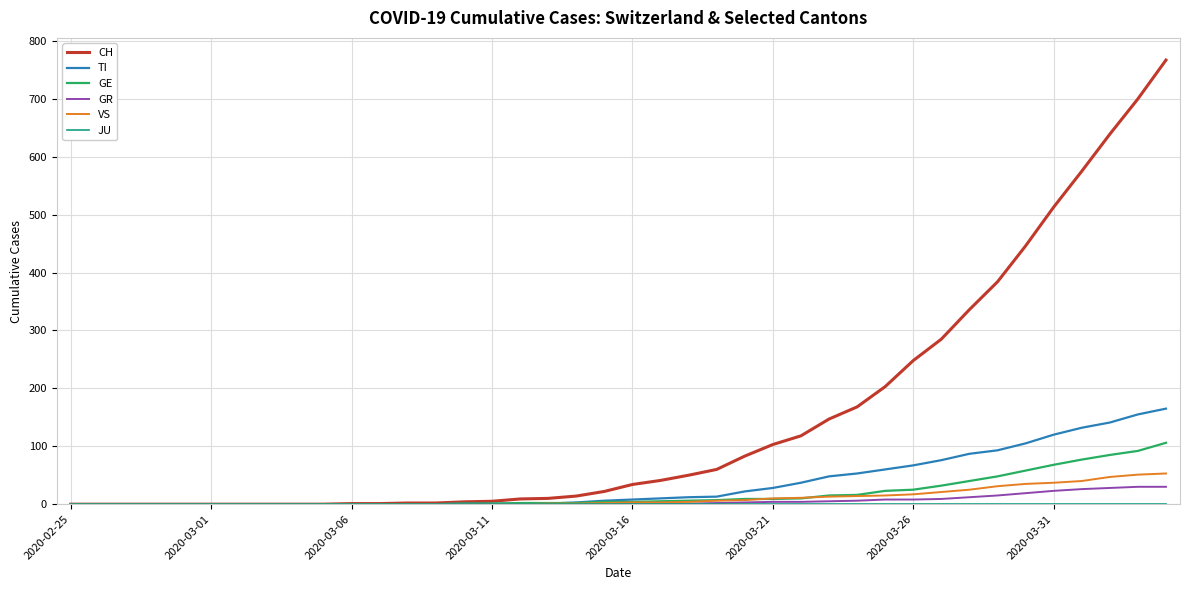

What is the highest value of the TI series?

165